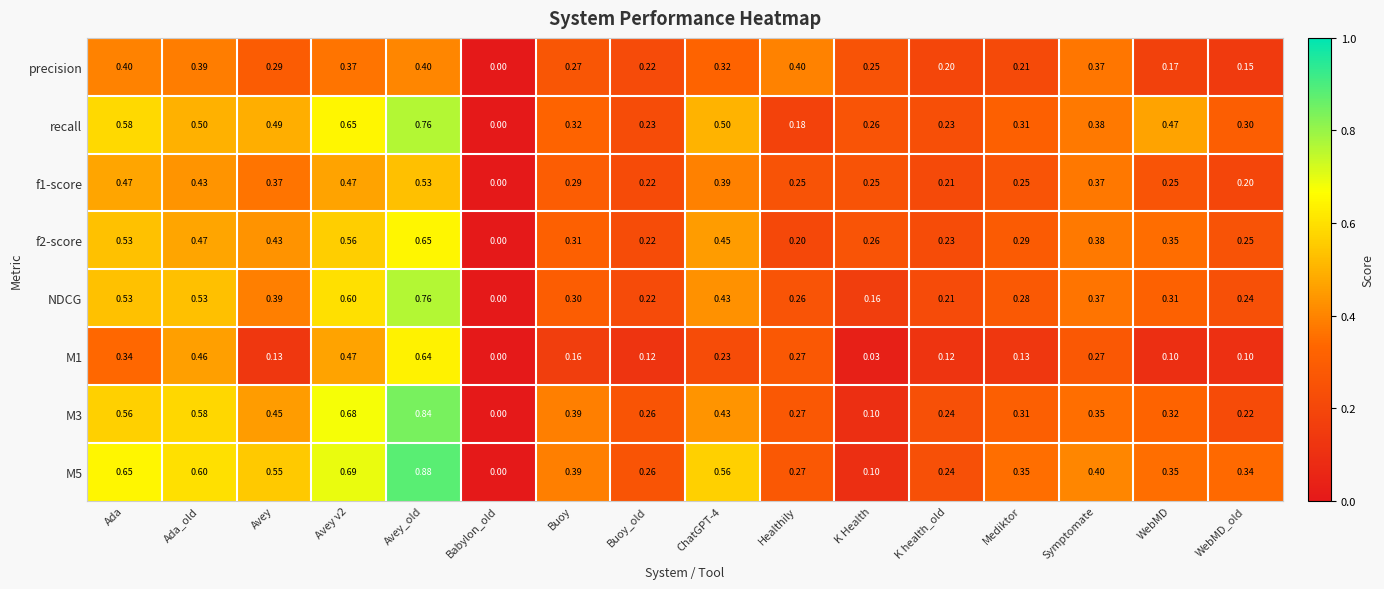

What is the spread (max minus min) of values at Avey v2?

0.3